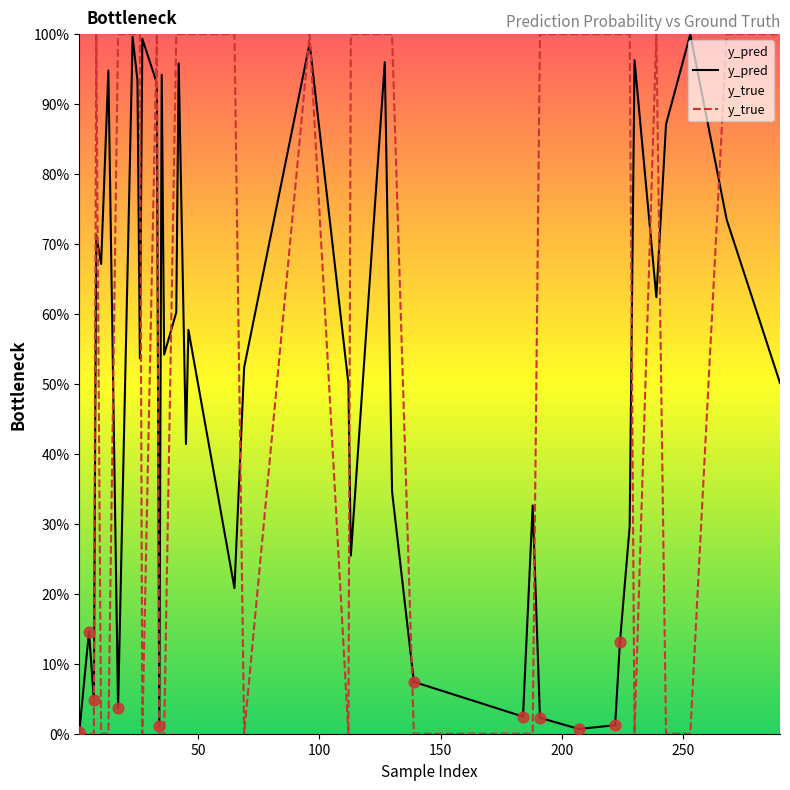

Which series has the largest total across all categories?

y_true